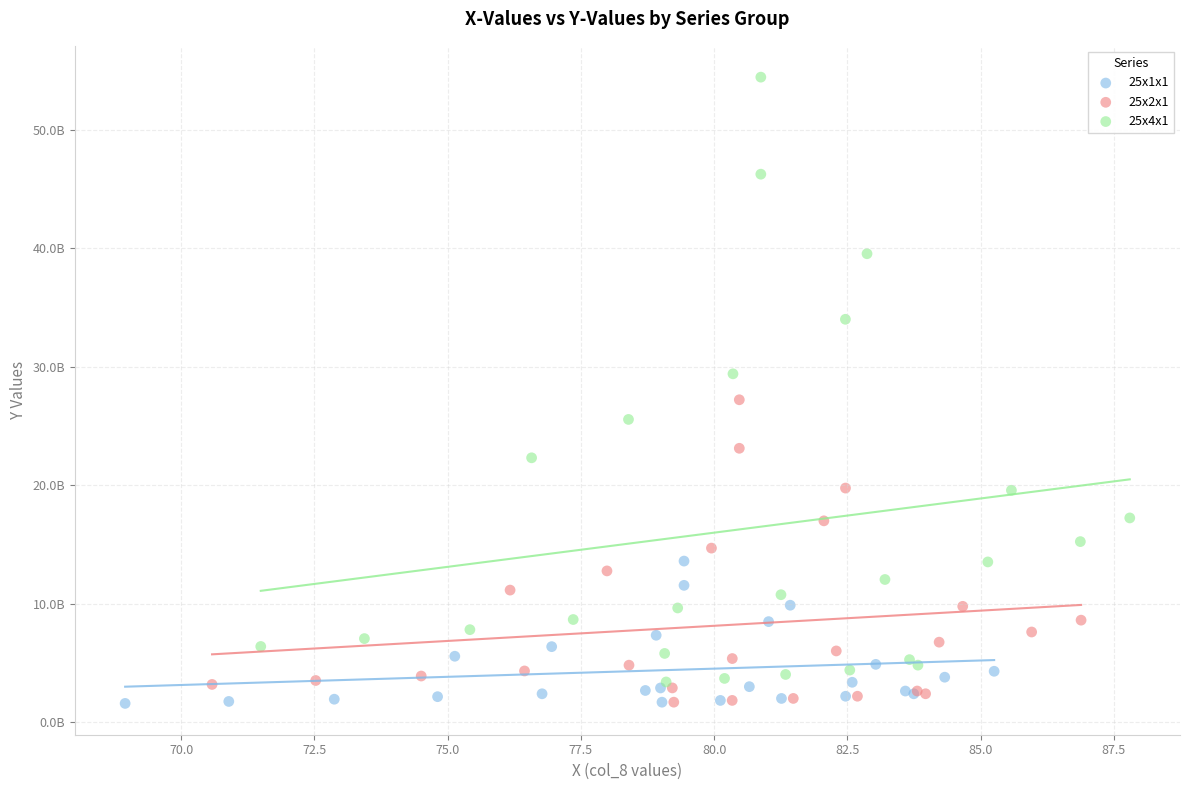

What are all the series names shown in the legend?

25x1x1, 25x2x1, 25x4x1